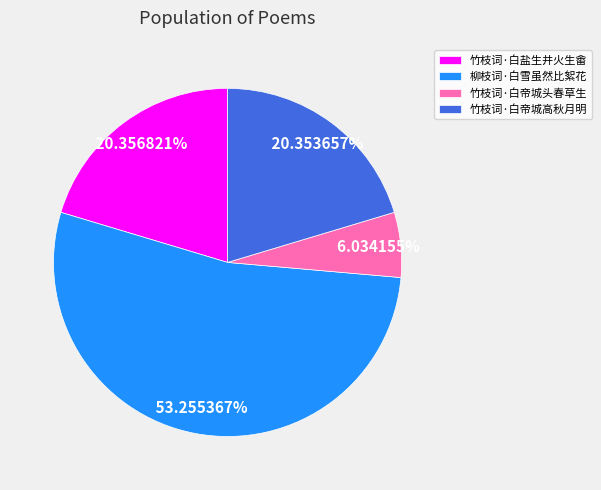

What portion of the pie excludes 柳枝词·白雪虽然比絮花?

46.7%